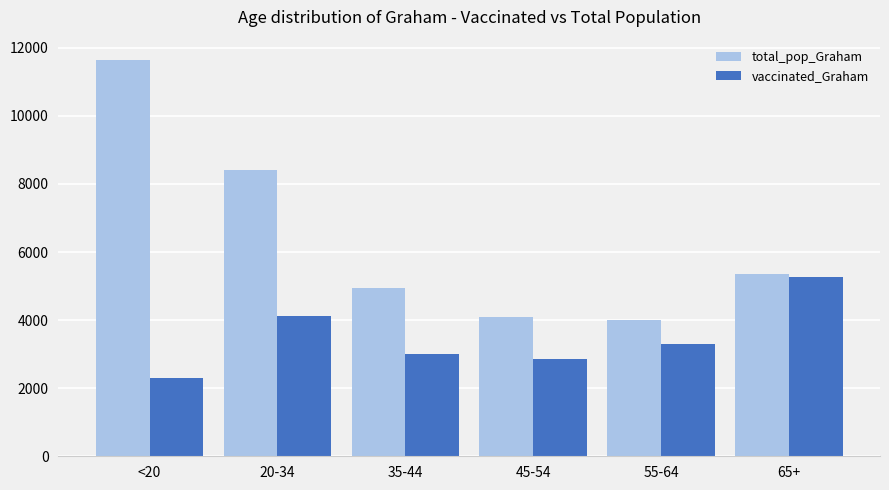

List the series in order of their overall mean, lowest first.

vaccinated_Graham, total_pop_Graham